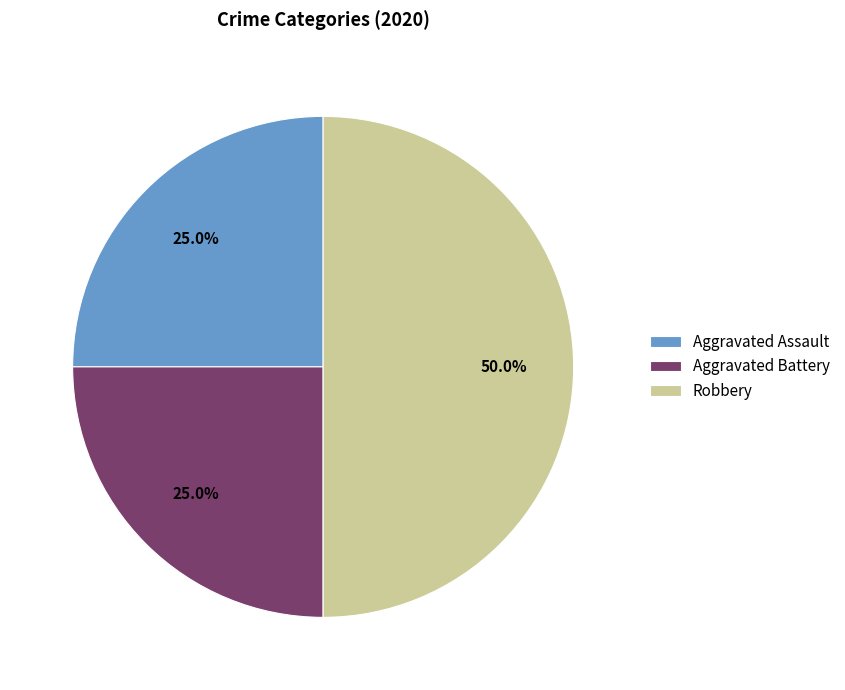

Is it true that Robbery is 30% of the pie?

False